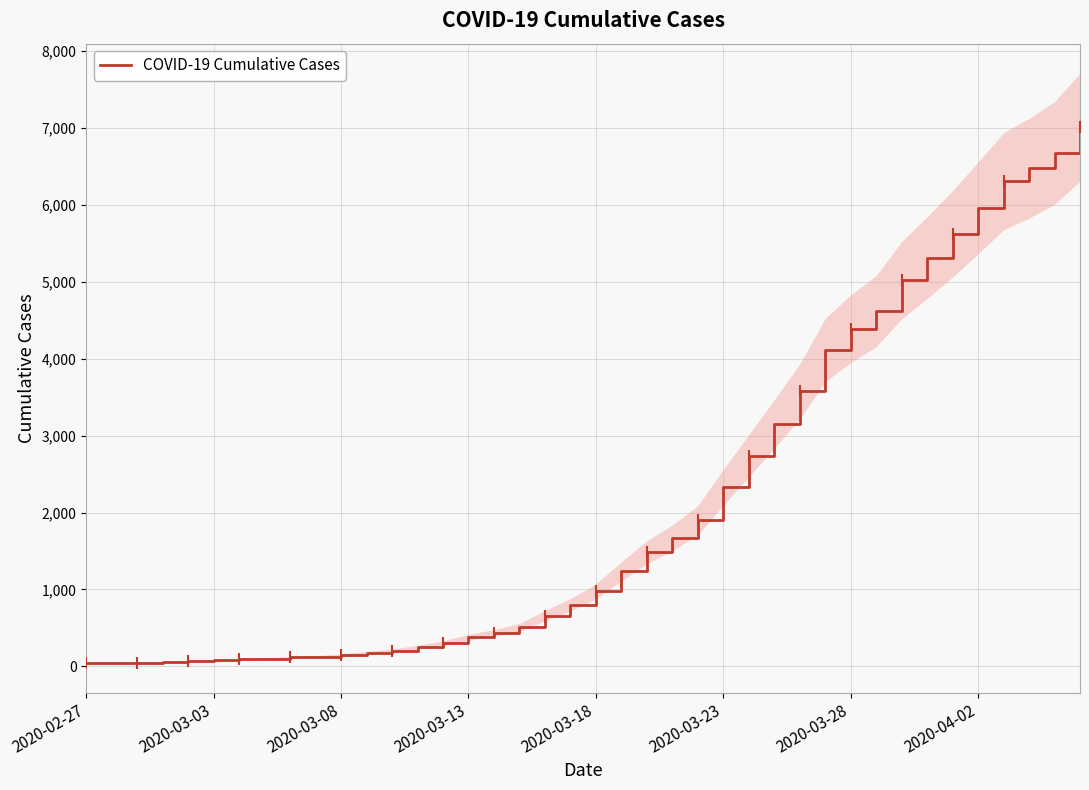

Between 29 and 15, which is larger?

29